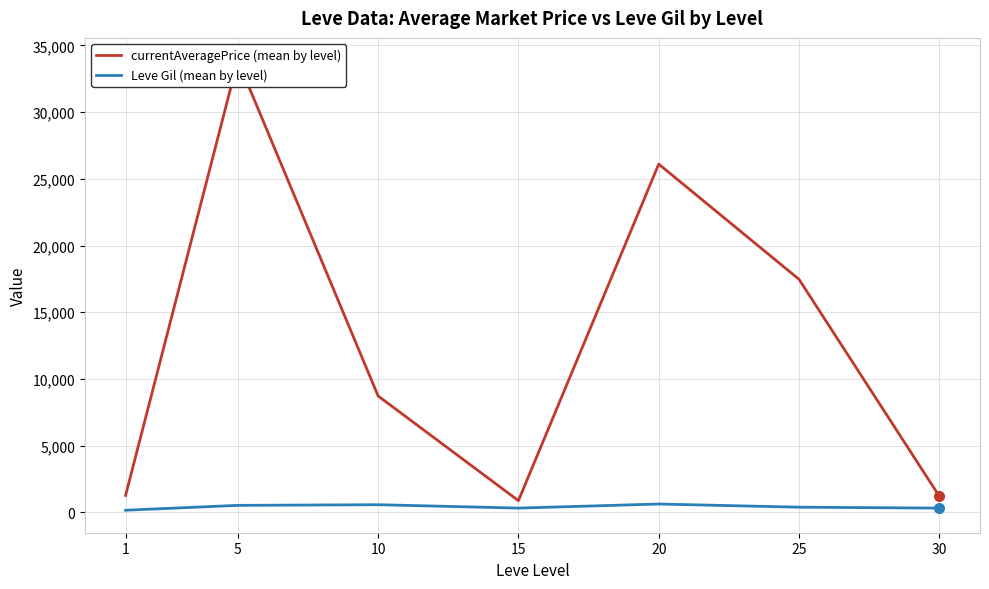

Does the chart display data point markers on the line(s)?

No